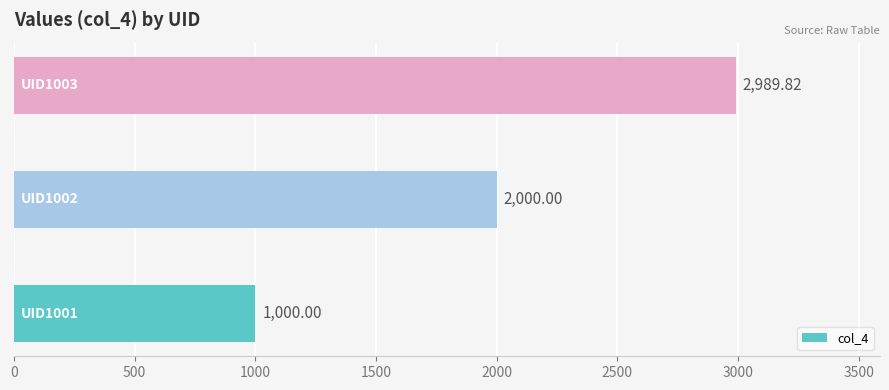

What is the sum of all values?

5989.8